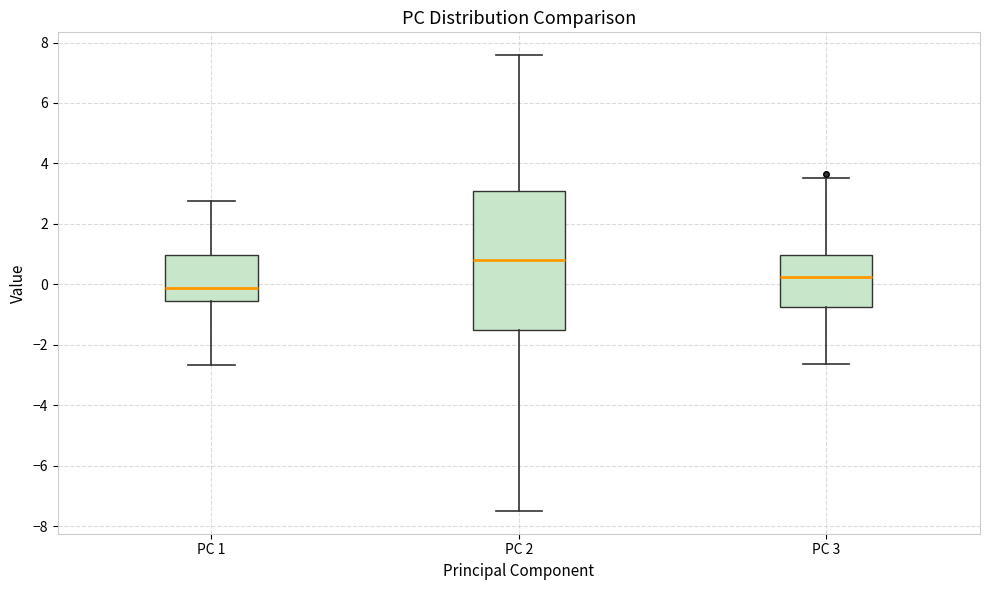

Which box is the tallest, from its lower edge to its upper edge?

PC 2